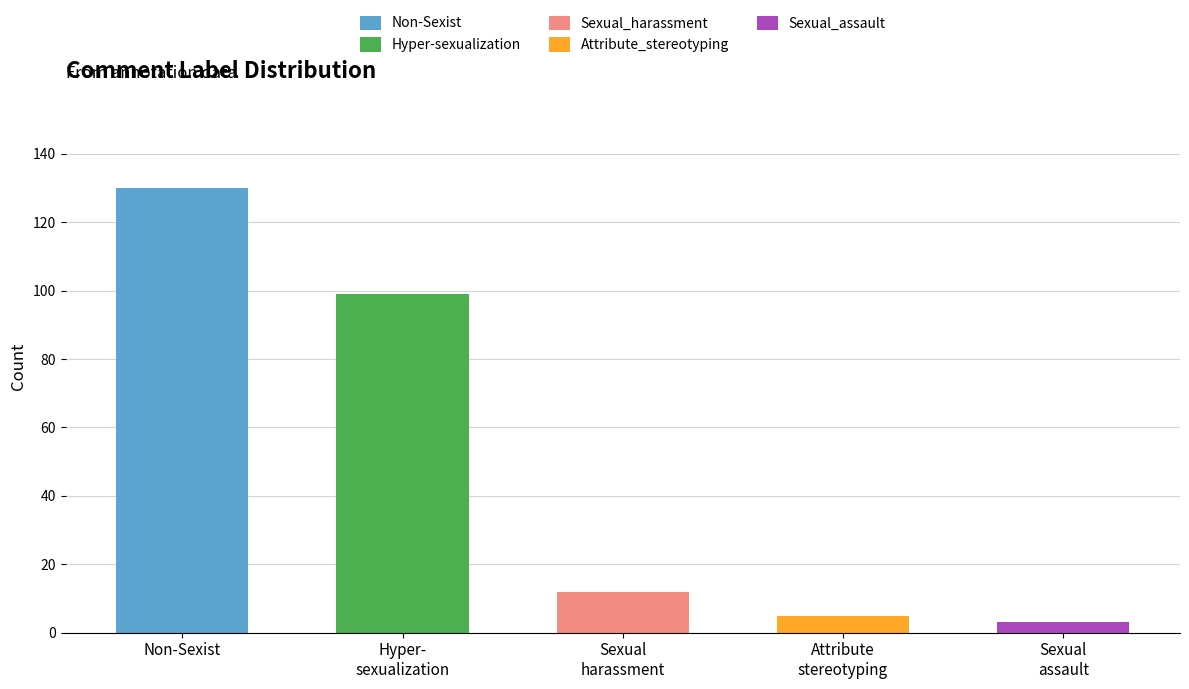

Does the chart contain any negative values?

No